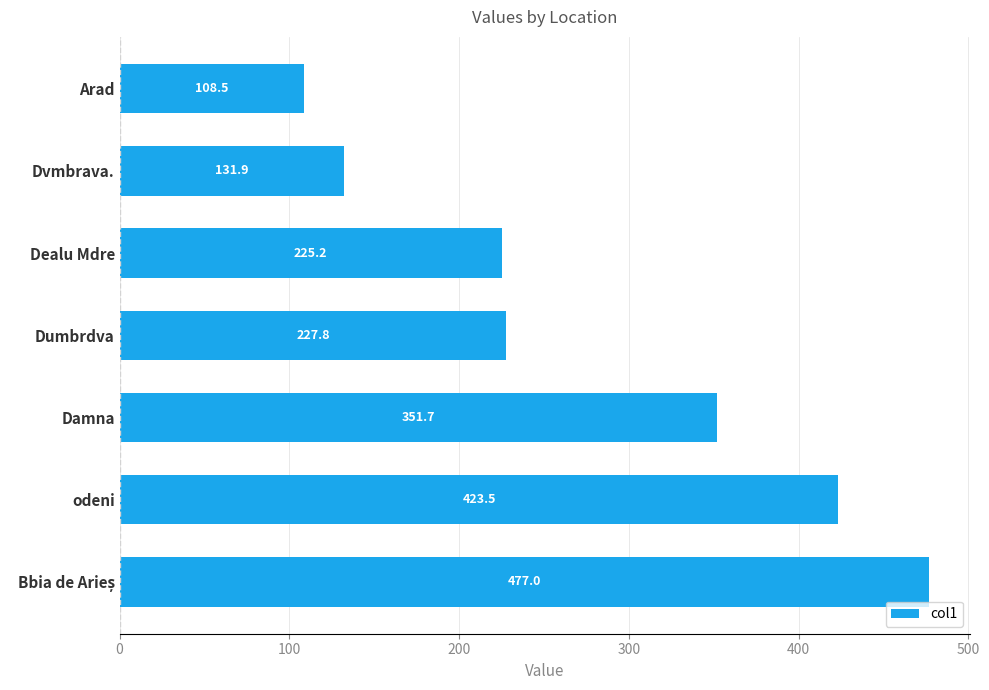

Does the chart contain any negative values?

No